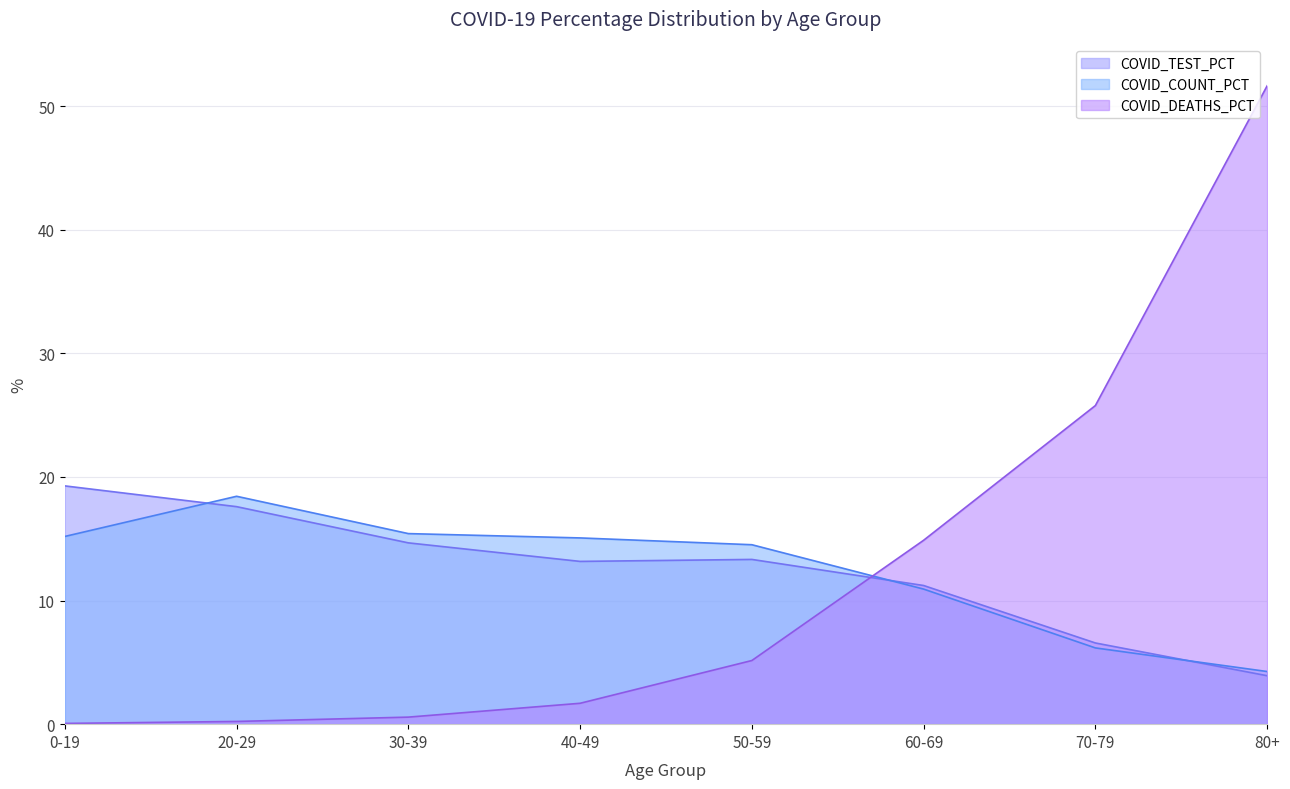

Reading left to right, list all the values displayed in this chart.

COVID_TEST_PCT: 0-19=19.3	20-29=17.6	30-39=14.7	40-49=13.2	50-59=13.3	60-69=11.2	70-79=6.6	80+=3.9
COVID_COUNT_PCT: 0-19=15.2	20-29=18.4	30-39=15.4	40-49=15.1	50-59=14.5	60-69=10.9	70-79=6.2	80+=4.3
COVID_DEATHS_PCT: 0-19=0.1	20-29=0.2	30-39=0.6	40-49=1.7	50-59=5.2	60-69=14.9	70-79=25.8	80+=51.6